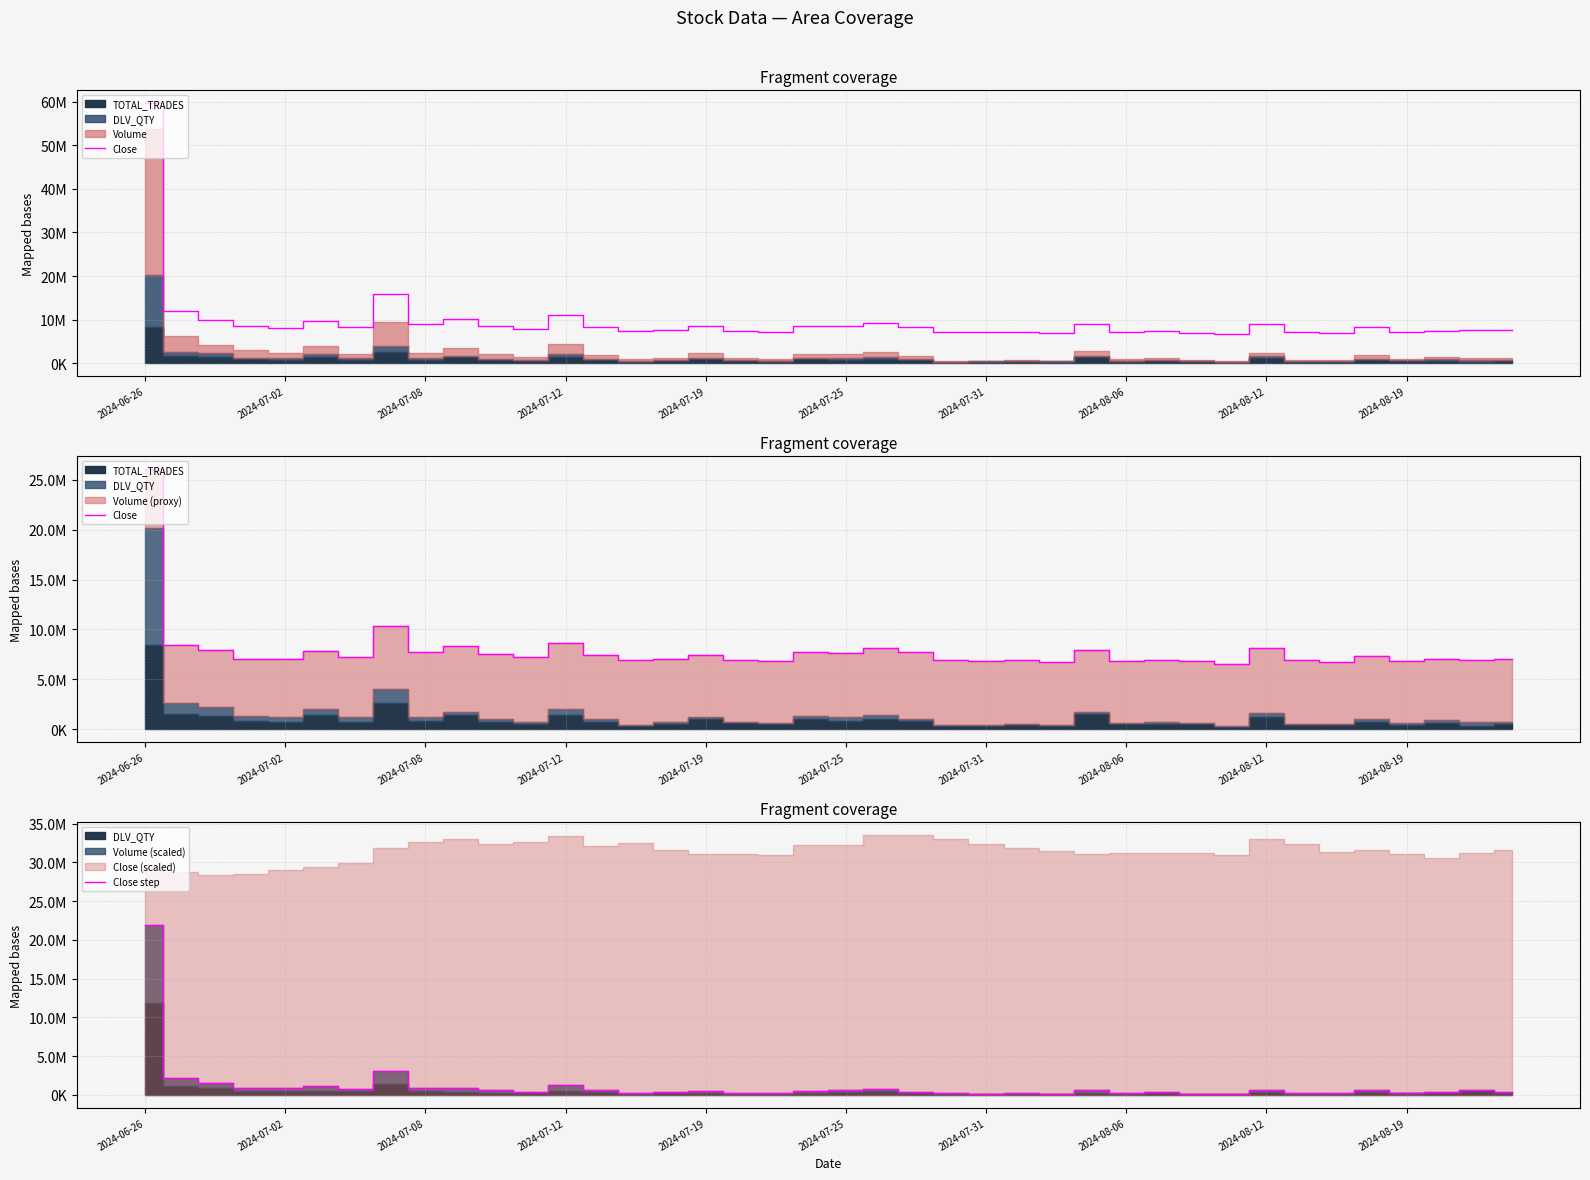

True or false: Close has more than 0 points higher than both neighbors.

True